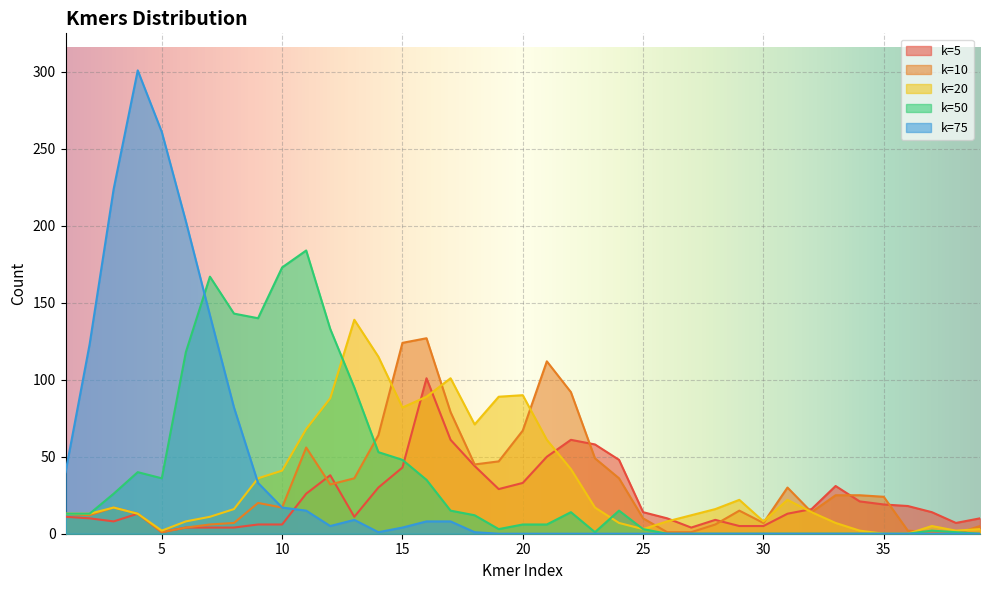

Rank the categories by k=20 value from highest to lowest.

13, 14, 17, 20, 16, 19, 12, 15, 18, 11, 21, 22, 10, 9, 29, 31, 3, 23, 8, 28, 32, 1, 2, 4, 27, 7, 6, 26, 30, 24, 33, 37, 25, 39, 5, 34, 38, 35, 36